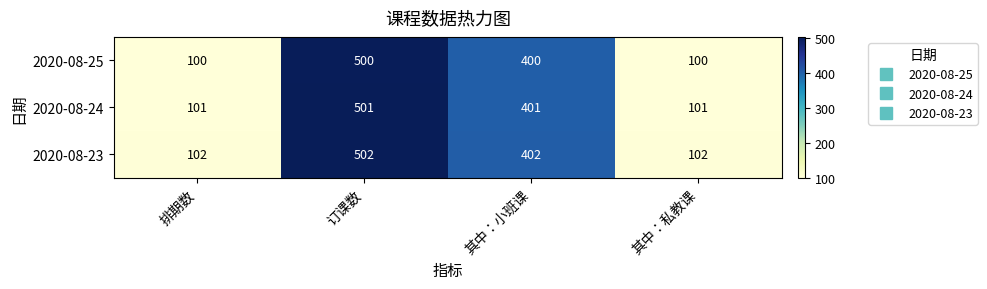

What is the difference between the maximum and minimum values in the 2020-08-23 series?

400